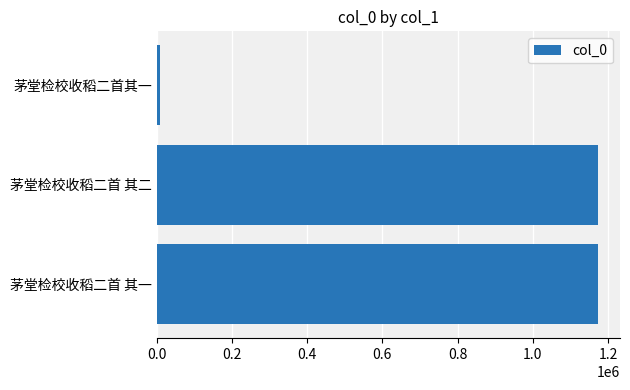

At which category does the chart reach its minimum across all series?

茅堂检校收稻二首其一